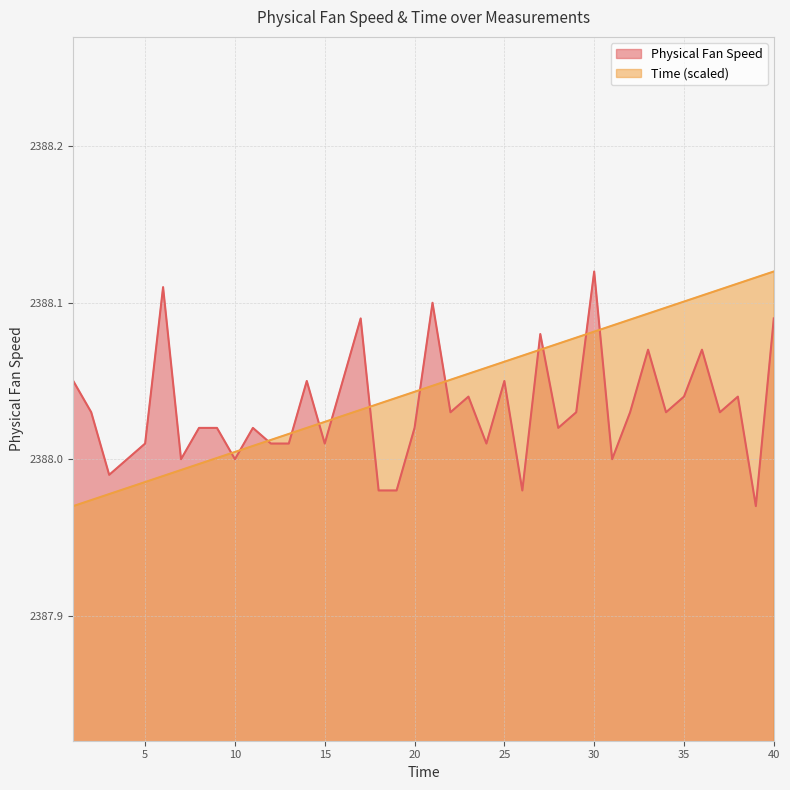

How many values in the Physical Fan Speed series exceed 2388?

31